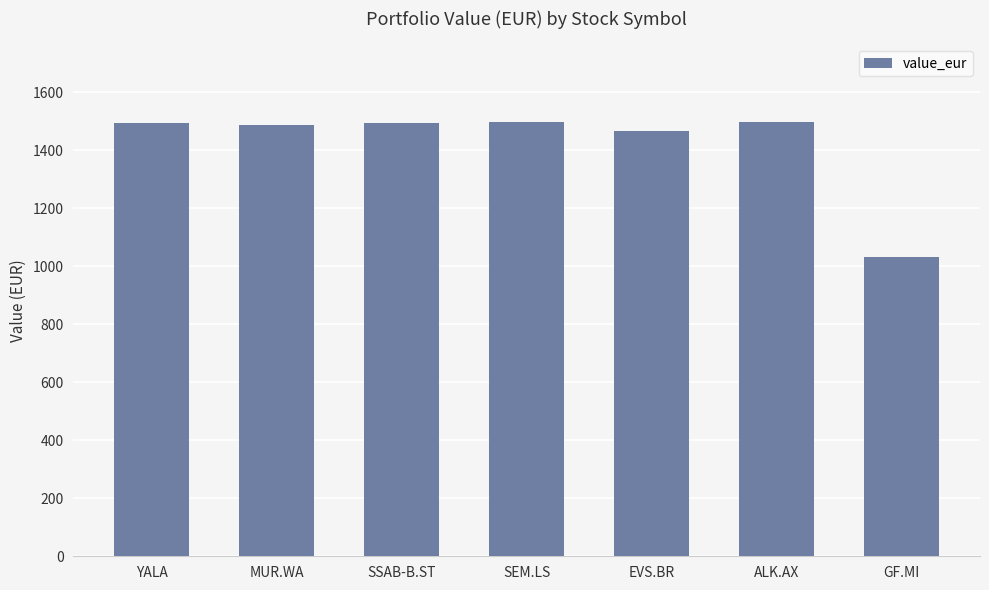

Does the chart contain stacked bars?

No